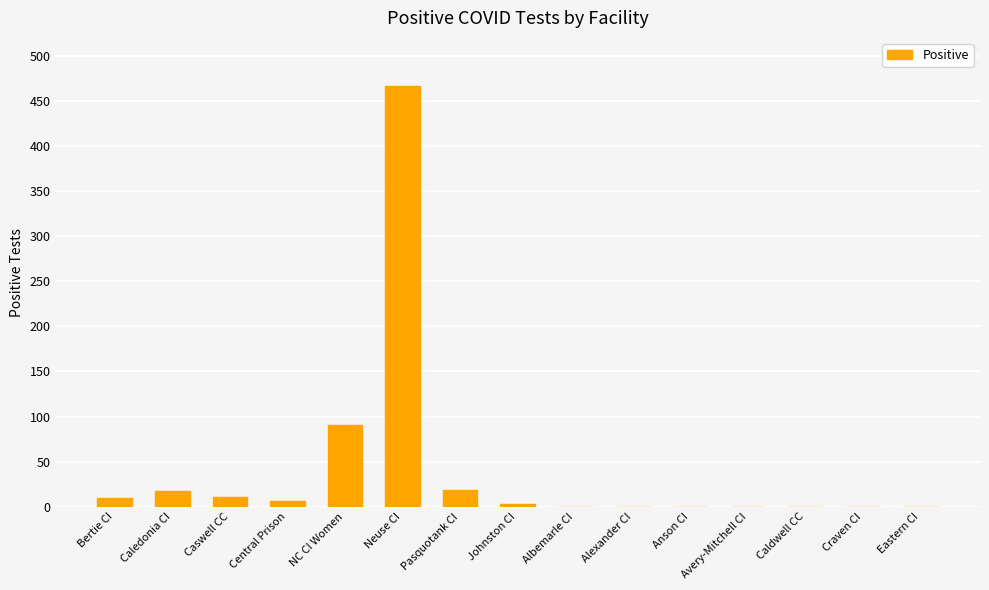

What is the sum of all values?

624